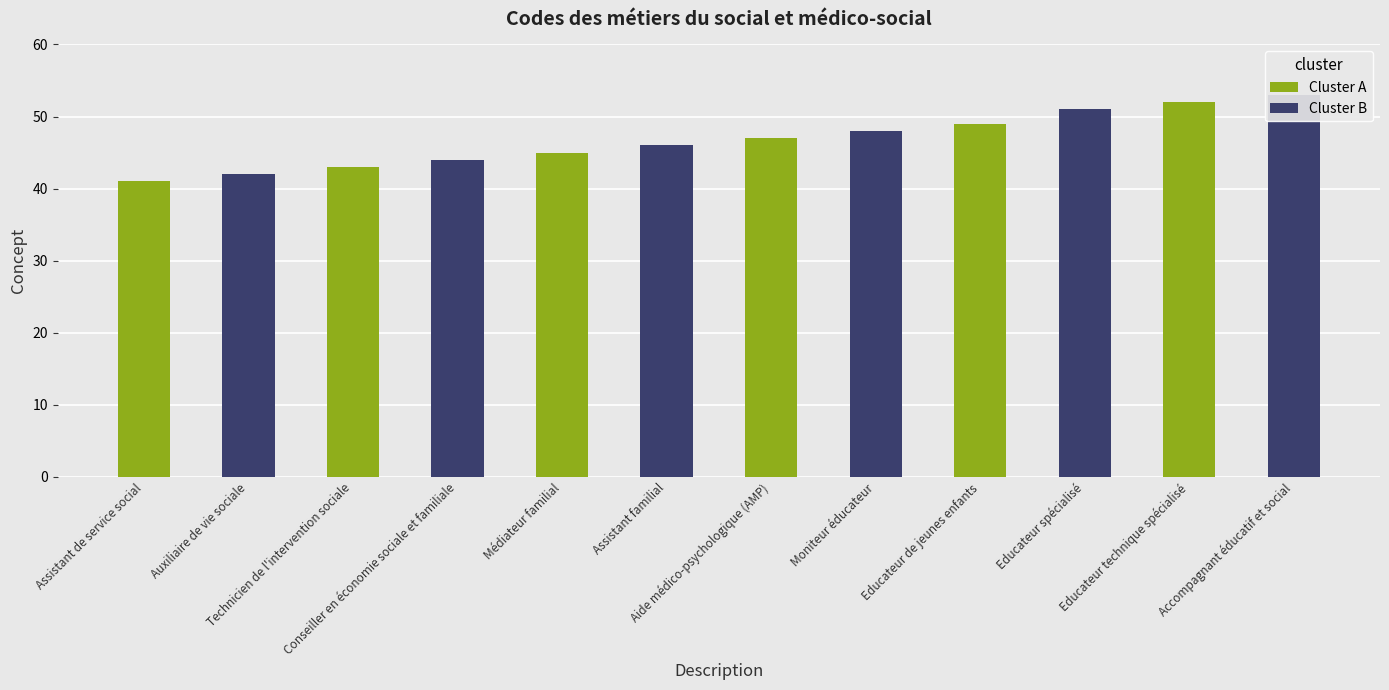

Rank the series by their maximum value, from highest to lowest.

Cluster B, Cluster A